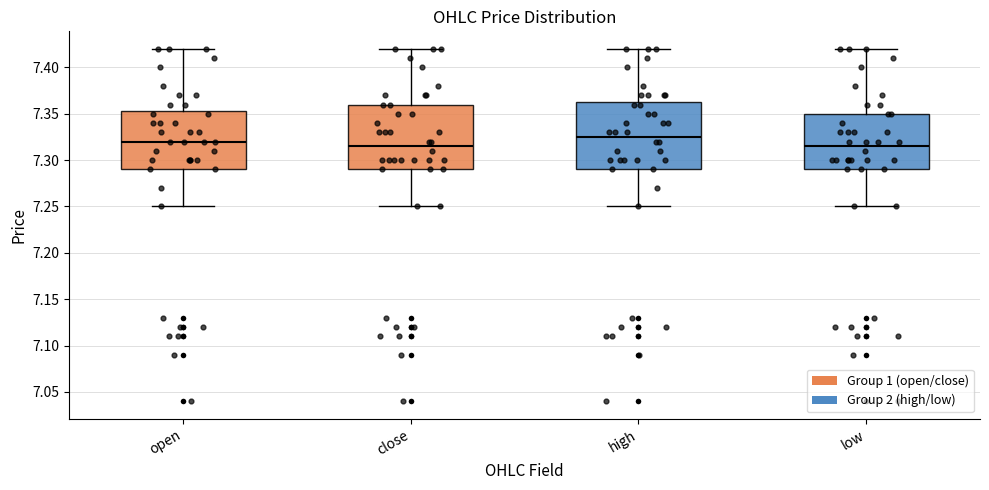

Reading left to right, transcribe this box plot: for each box, give where its median line is, the range the box spans, and where its two whiskers end, as read against the y-axis. The values are not printed on the chart, so give them approximately, as read against the axis.

open: median 7.320, box 7.290 to 7.355, whiskers 7.250 to 7.420
close: median 7.315, box 7.290 to 7.360, whiskers 7.250 to 7.420
high: median 7.325, box 7.290 to 7.365, whiskers 7.250 to 7.420
low: median 7.315, box 7.290 to 7.350, whiskers 7.250 to 7.420